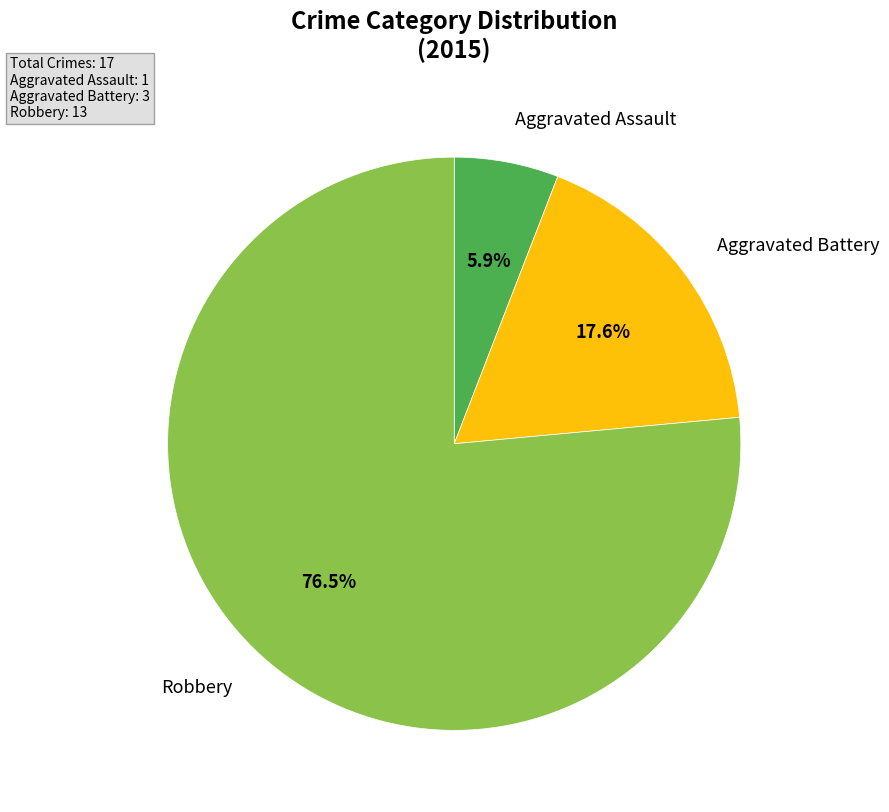

Rank the categories by value from lowest to highest.

Aggravated Assault, Aggravated Battery, Robbery